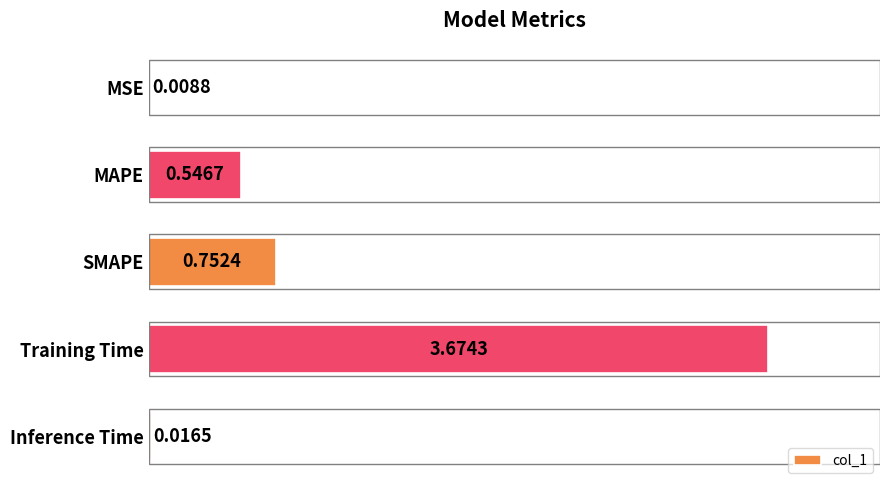

At which label is the value closest to 1?

SMAPE